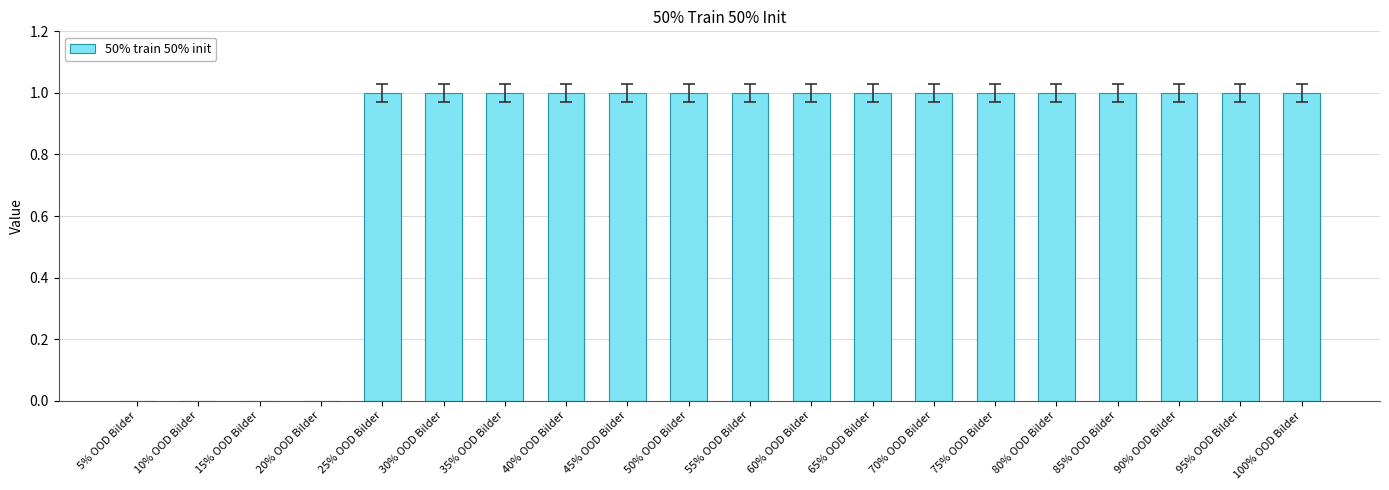

Reading left to right, extract all data points from this chart.

5% OOD Bilder=0	10% OOD Bilder=0	15% OOD Bilder=0	20% OOD Bilder=0	25% OOD Bilder=1	30% OOD Bilder=1	35% OOD Bilder=1	40% OOD Bilder=1	45% OOD Bilder=1	50% OOD Bilder=1	55% OOD Bilder=1	60% OOD Bilder=1	65% OOD Bilder=1	70% OOD Bilder=1	75% OOD Bilder=1	80% OOD Bilder=1	85% OOD Bilder=1	90% OOD Bilder=1	95% OOD Bilder=1	100% OOD Bilder=1